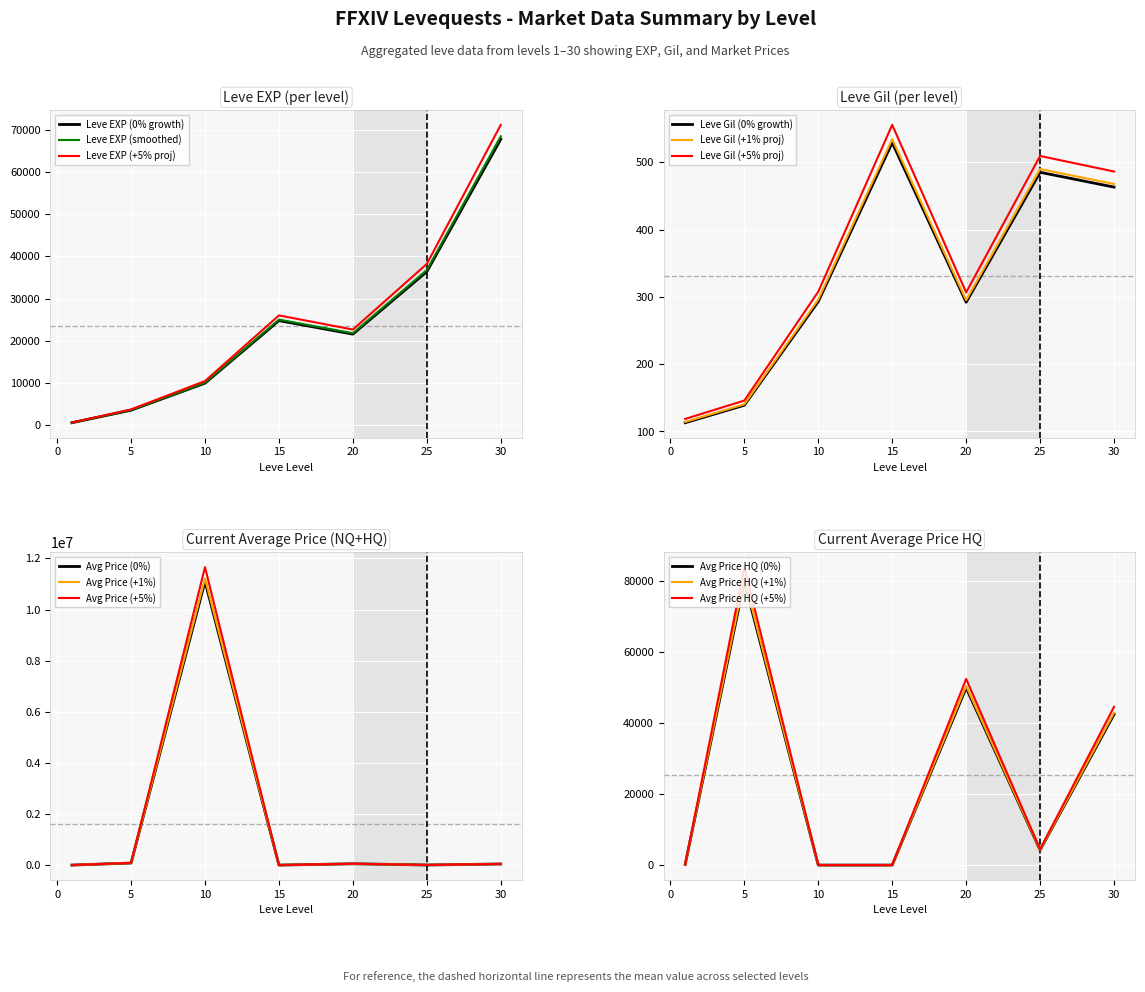

What is the average value of the currentAveragePriceHQ series?

25275.5